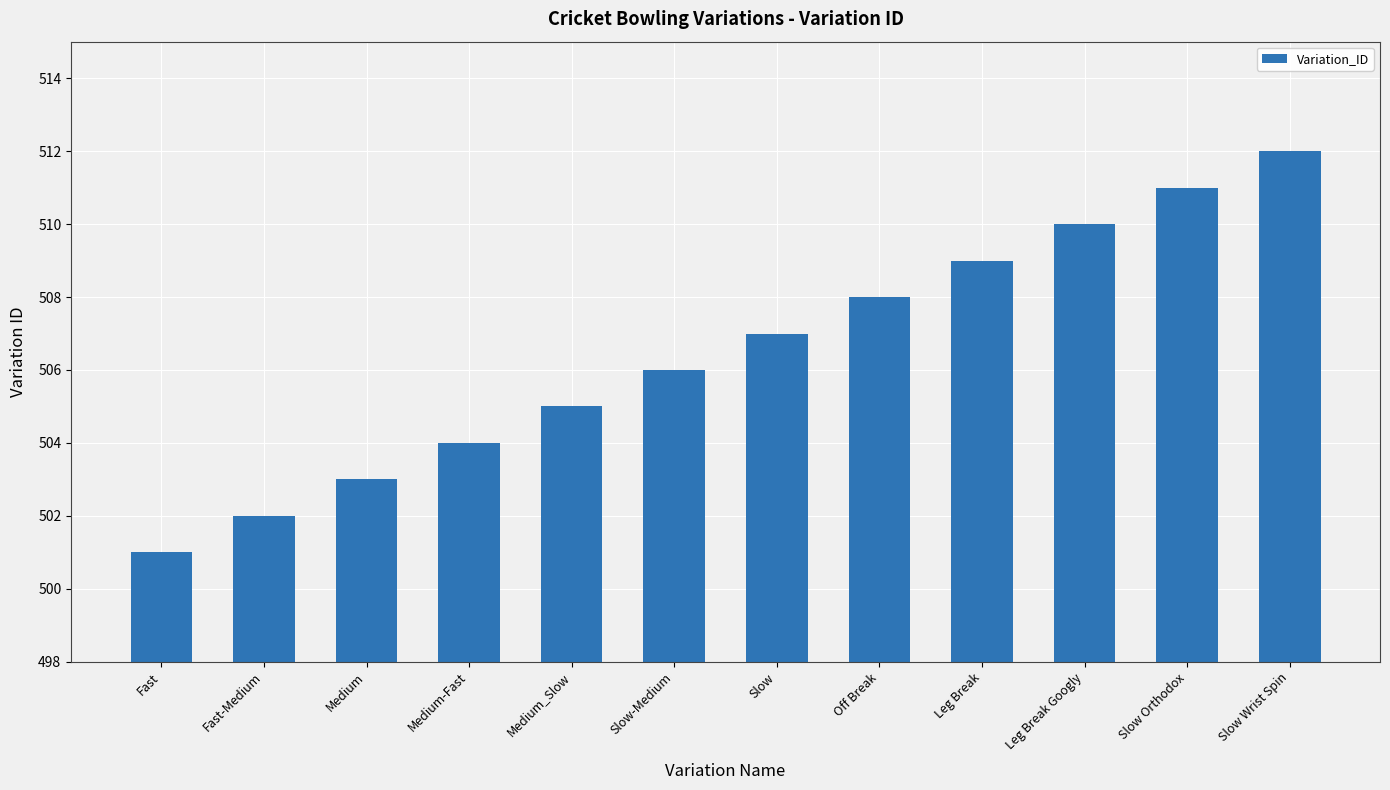

What is the change in value from Medium_Slow to Slow?

+2